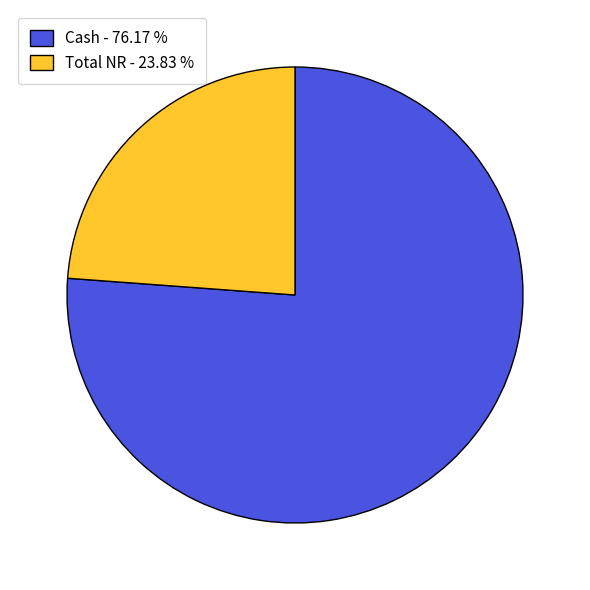

Is the sum of Cash - 76.17 % and Total NR - 23.83 % greater than half?

Yes